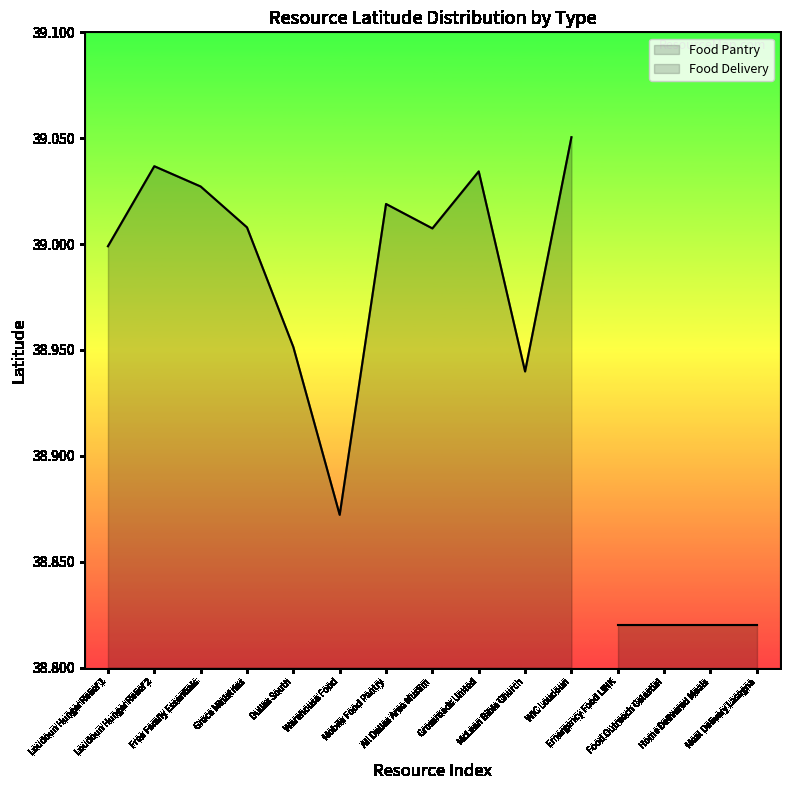

What is the sum of the values at Crossroads United and Mobile Food Pantry?

78.1